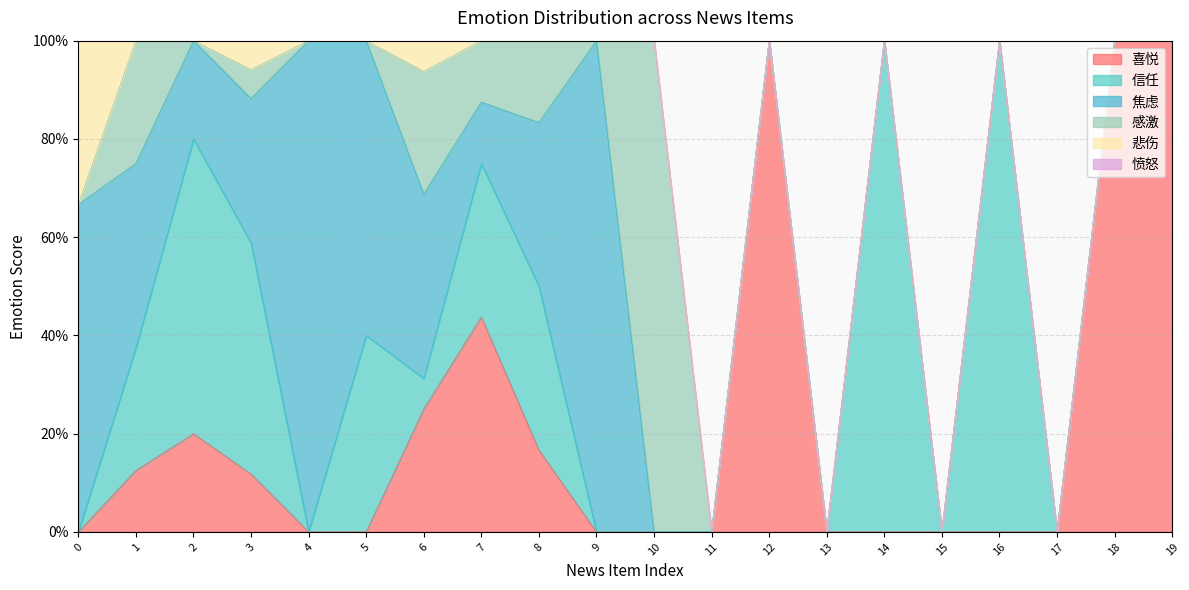

Rank the categories by 感激 value from highest to lowest.

10, 1, 6, 8, 7, 3, 0, 2, 4, 5, 9, 11, 12, 13, 14, 15, 16, 17, 18, 19